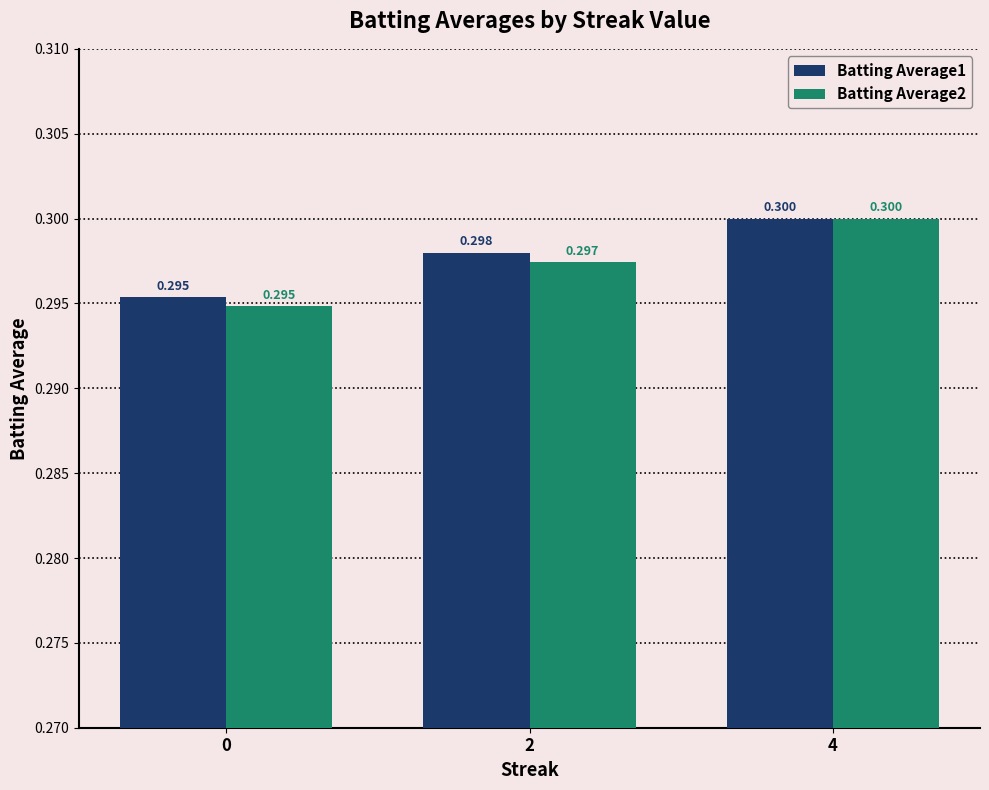

Are the bars horizontal?

No